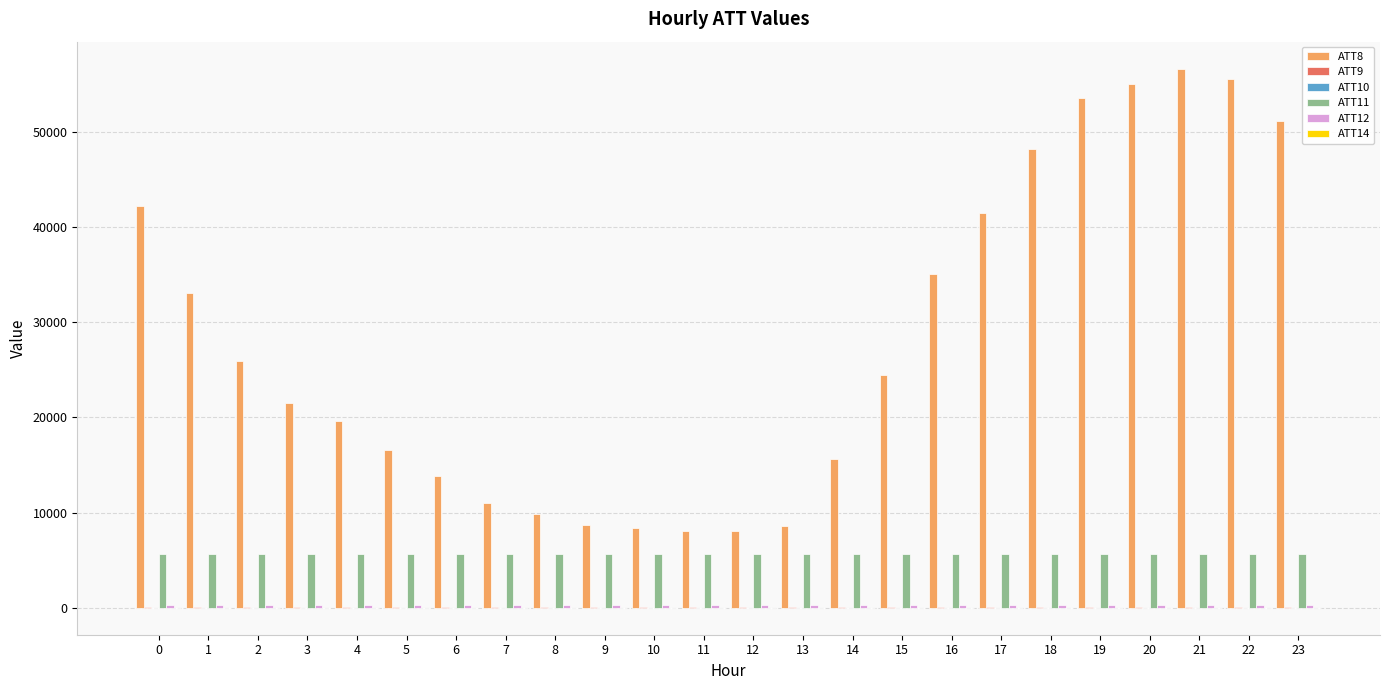

What is the spread (max minus min) of values at 0?

42211.4